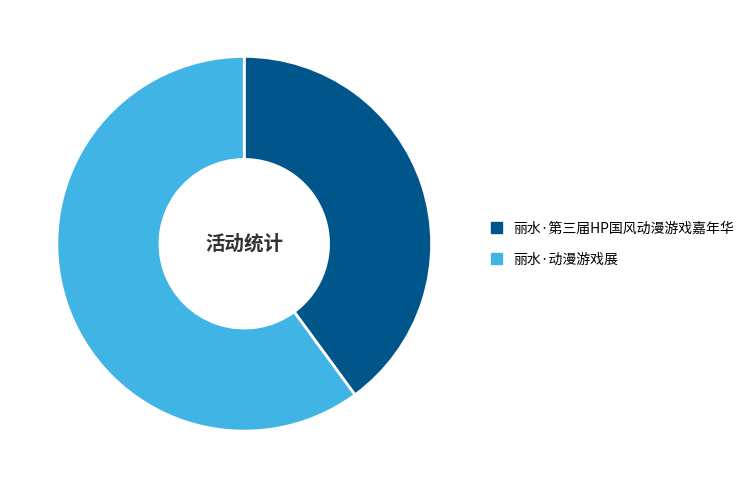

Approximately how many times larger is the value at 丽水·动漫游戏展 compared to 丽水·第三届HP国风动漫游戏嘉年华?

1.5